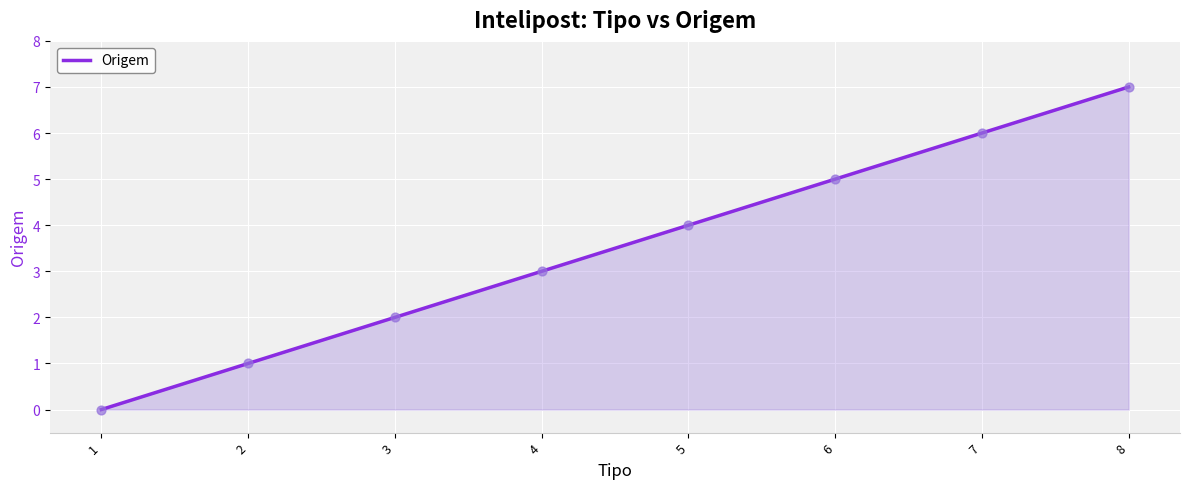

What is the change in value from 2 to 6?

+4